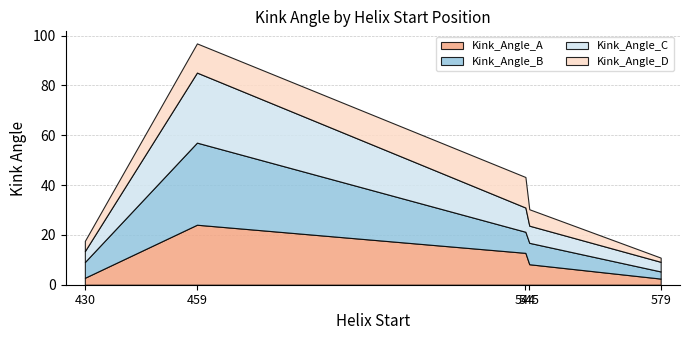

True or false: Kink_Angle_D and Kink_Angle_C intersect in this chart.

True